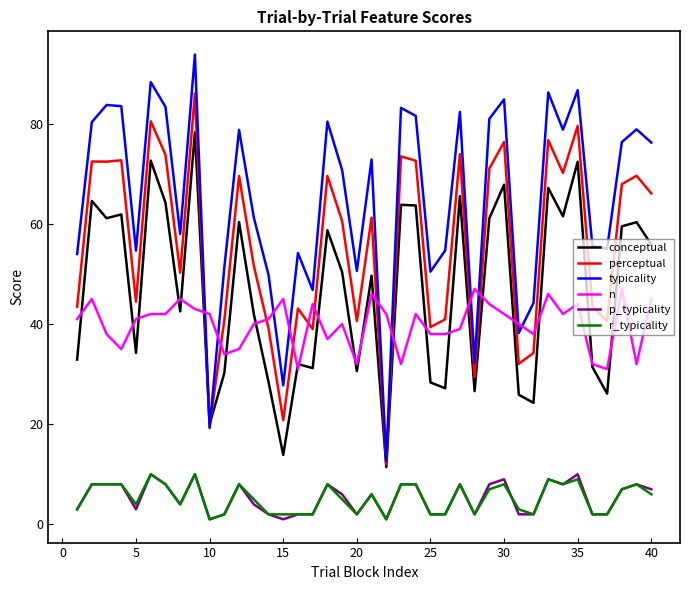

Is this an area chart (filled region under the line)?

No